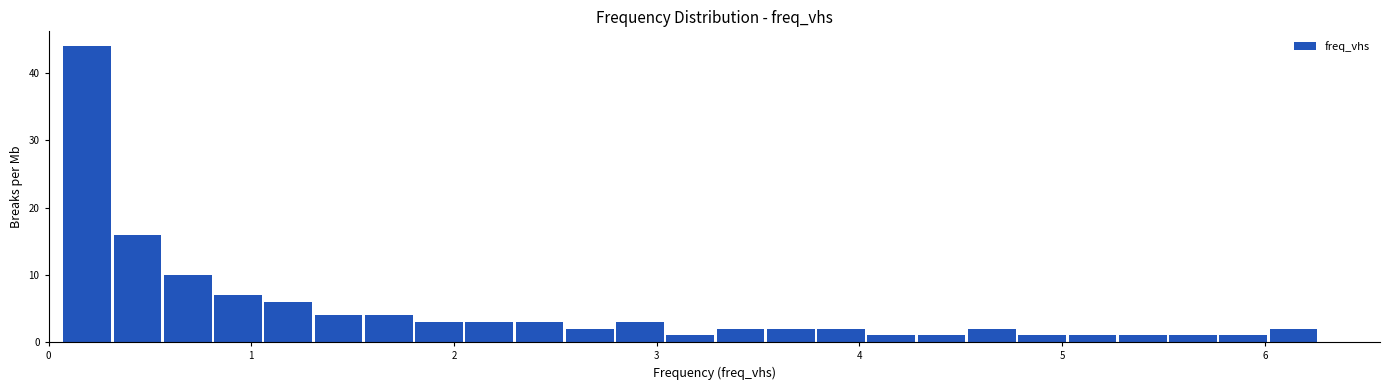

Around what value on the x-axis is the tallest bar? Give the approximate position of its centre, as read against the axis.

0.2